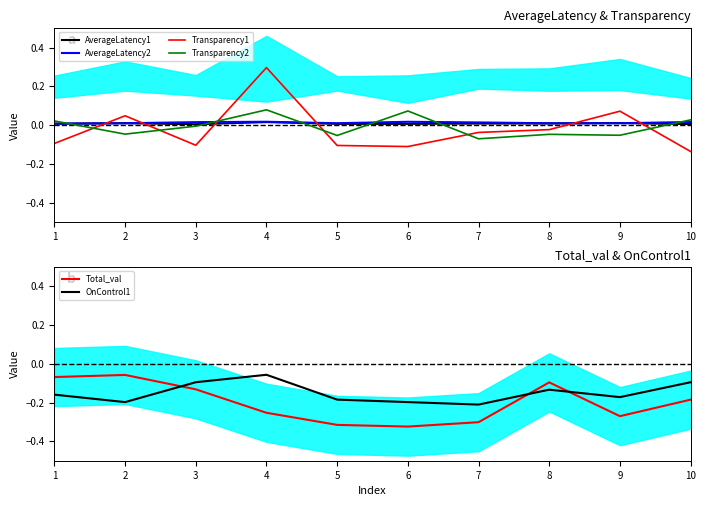

At which category does the chart reach its minimum across all series?

6